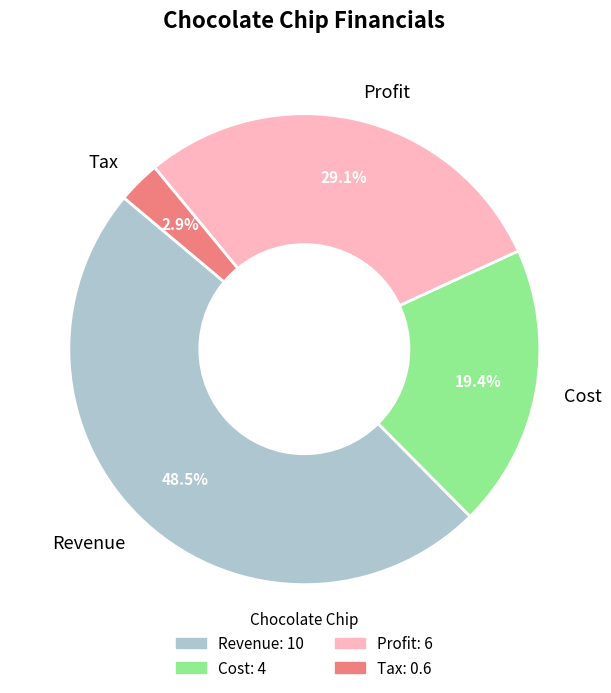

What is the smallest slice in the pie chart?

Tax